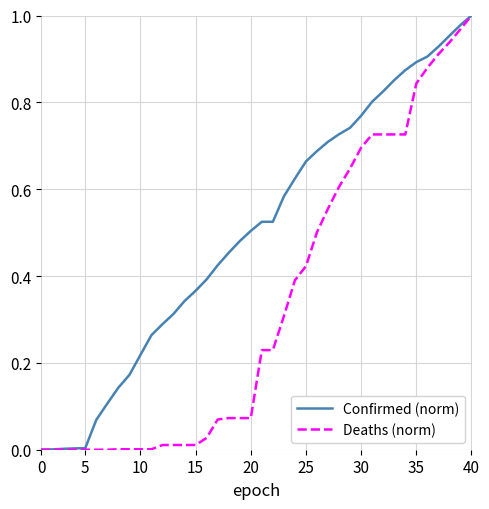

Rank the series by their average value, from highest to lowest.

Confirmed (norm), Deaths (norm)